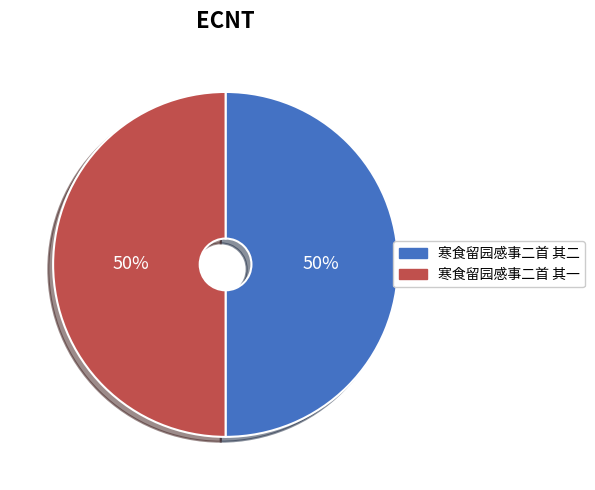

What percentage is the 寒食留园感事二首 其二 slice, to the nearest percent?

50%